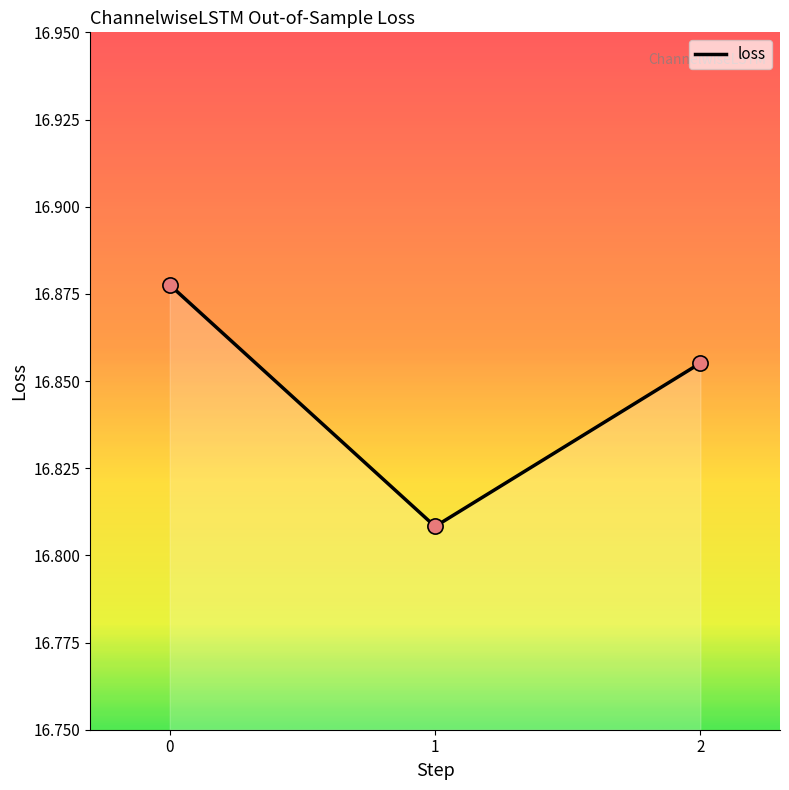

What is the ratio of the value at 1 to the value at 0?

1.0